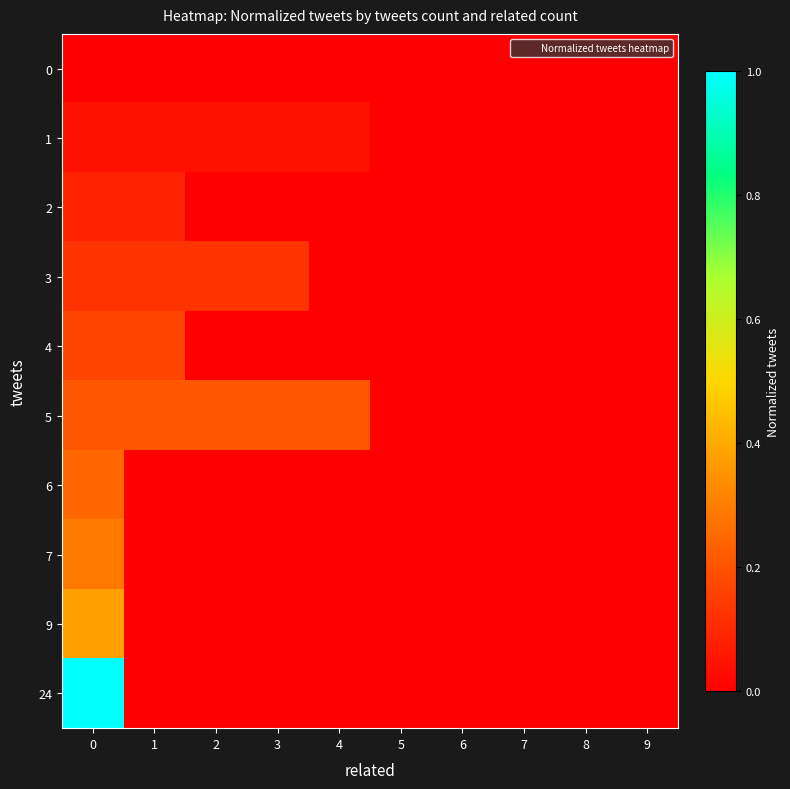

Which series has the widest spread of values?

24